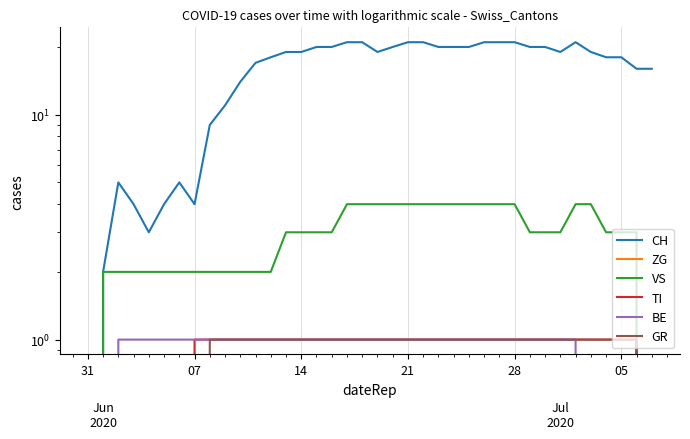

True or false: BE and TI cross at least once.

False